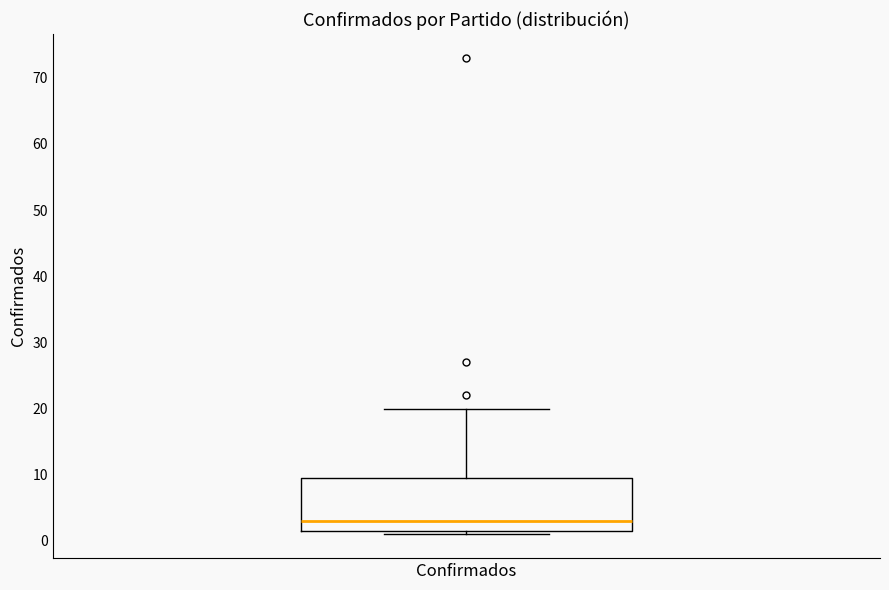

Transcribe this box plot: give where the median line is, the range the box spans, and where the two whiskers end, as read against the y-axis. The values are not printed on the chart, so give them approximately, as read against the axis.

median 3, box 2 to 10, whiskers 1 to 20